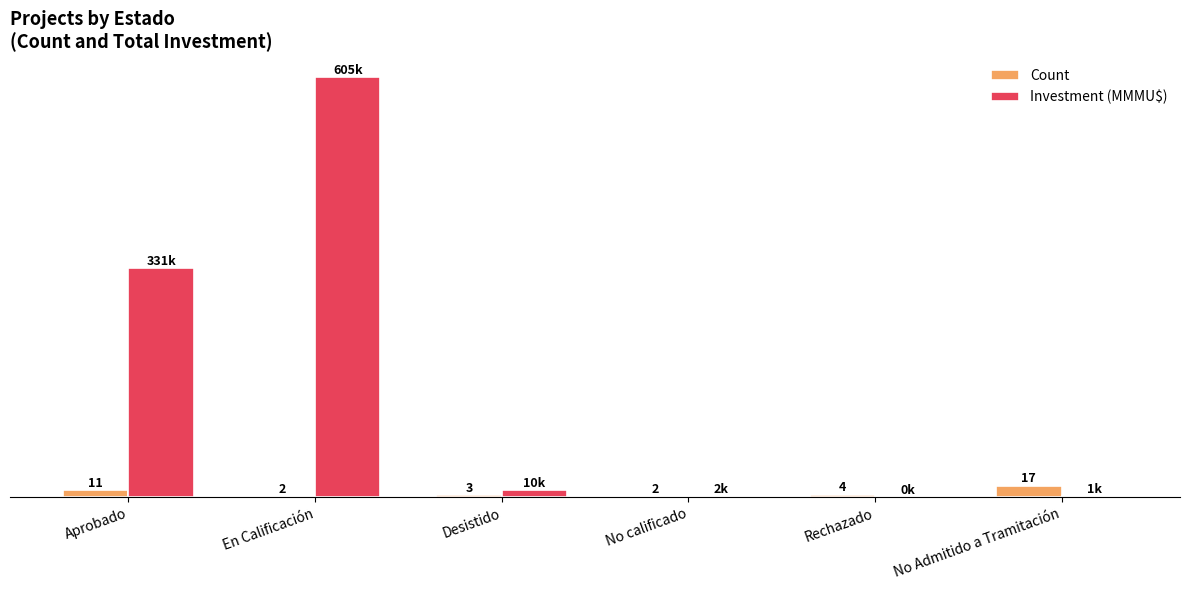

Which category has the highest value across all series?

En Calificación